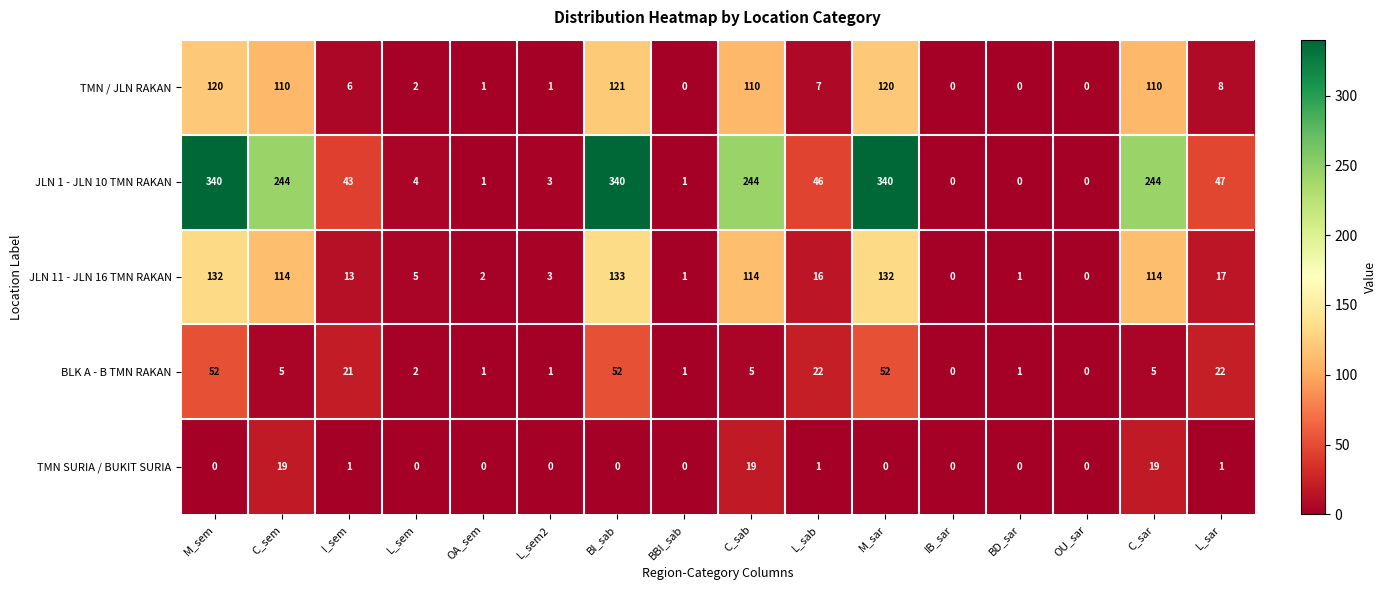

At which label does BLK A - B TMN RAKAN first exceed 5?

M_sem